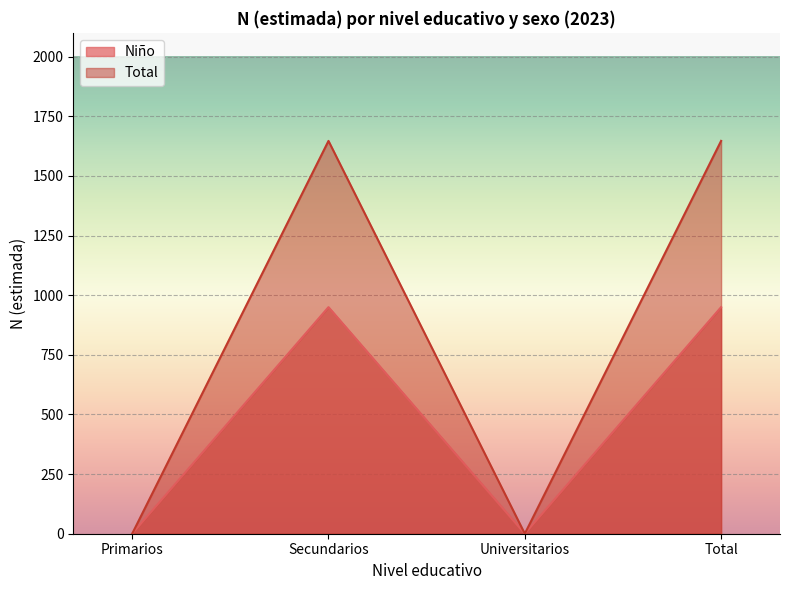

True or false: Total and Niño intersect in this chart.

False